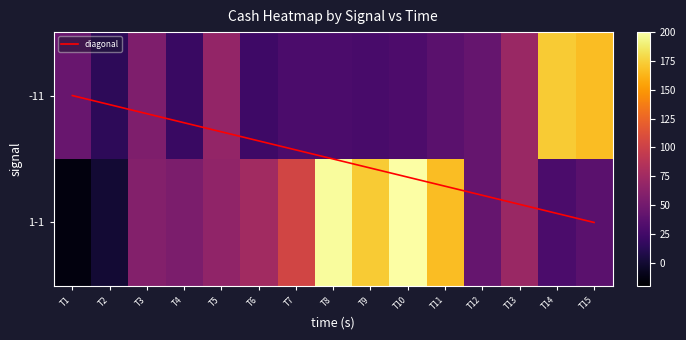

Reading left to right, list all the values displayed in this chart.

-11: 45.3	14.0	57.3	19.7	68.5	22.9	29.6	29.8	27.4	30.0	37.0	43.2	71.1	172.7	166.8
1-1: -14.7	0.2	59.8	55.0	66.2	75.6	103.6	197.5	172.7	199.3	166.8	43.2	71.1	29.6	37.0